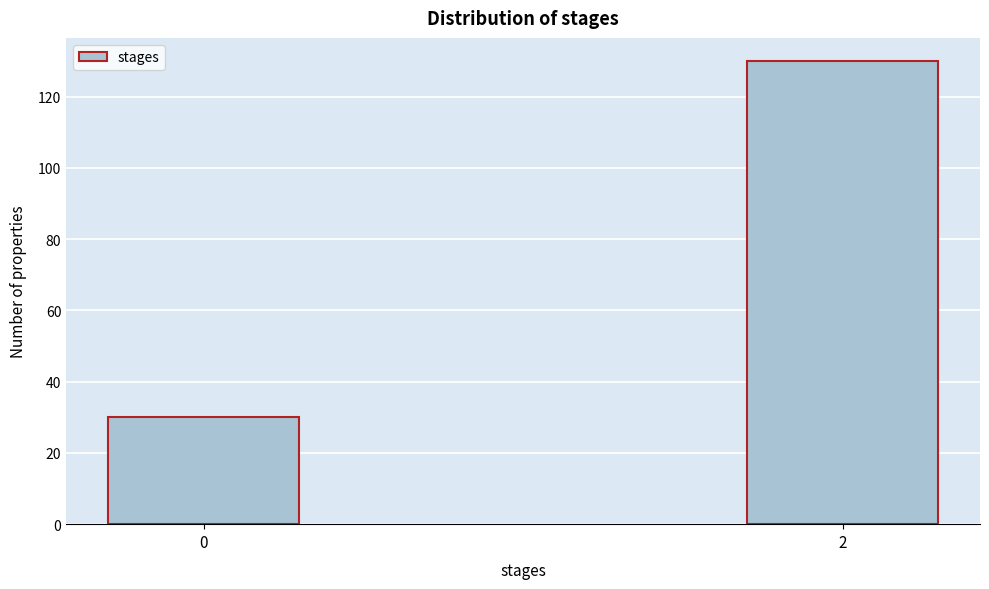

Reading left to right, what are all the values shown in this chart?

30	130